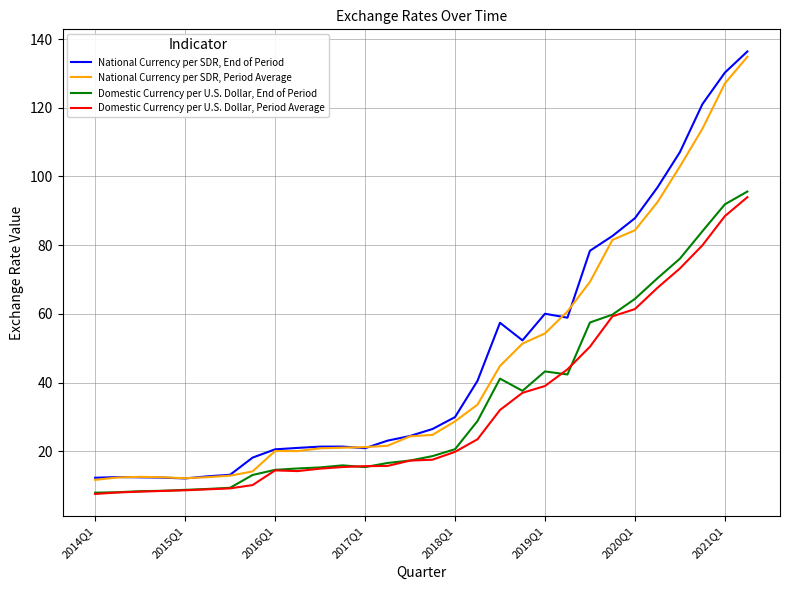

True or false: National Currency per SDR, End of Period and National Currency per SDR, Period Average intersect in this chart.

True